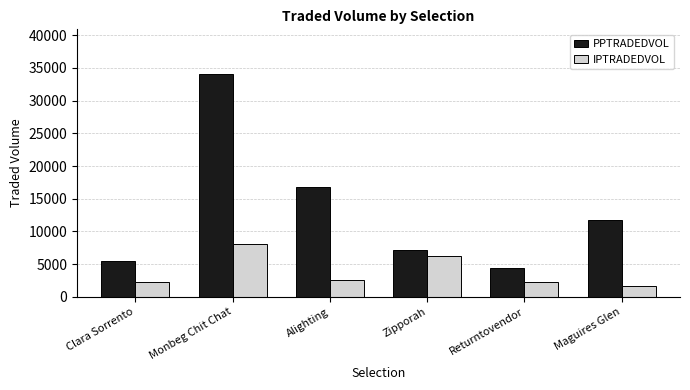

What is the label of the 4th bar from the right?

Alighting